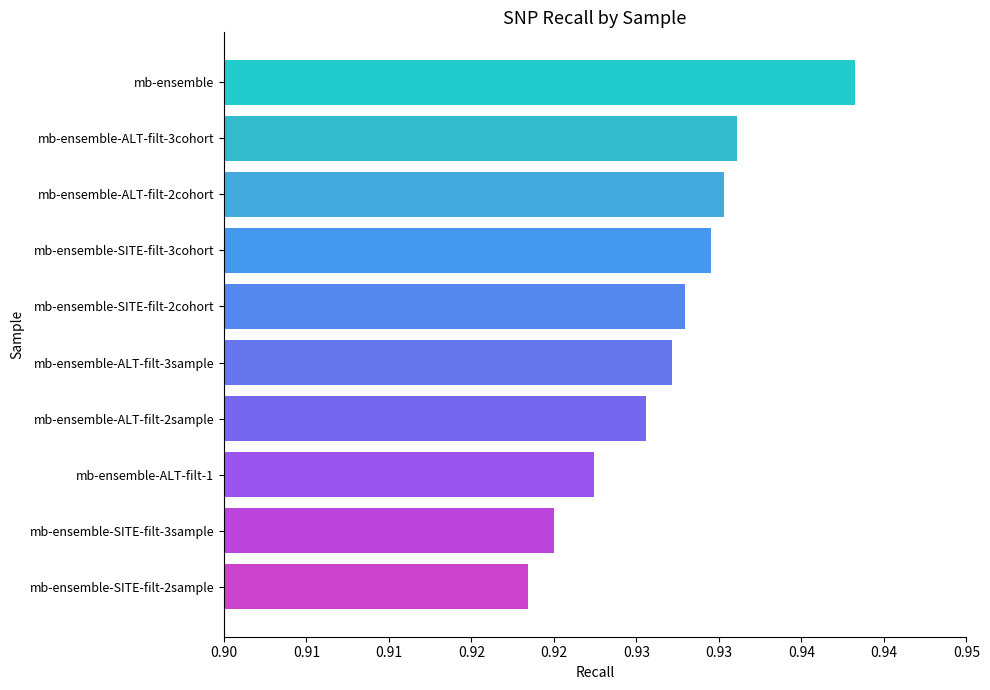

List the labels in order of value, smallest first.

mb-ensemble-SITE-filt-2sample, mb-ensemble-SITE-filt-3sample, mb-ensemble-ALT-filt-1, mb-ensemble-ALT-filt-2sample, mb-ensemble-ALT-filt-3sample, mb-ensemble-SITE-filt-2cohort, mb-ensemble-SITE-filt-3cohort, mb-ensemble-ALT-filt-2cohort, mb-ensemble-ALT-filt-3cohort, mb-ensemble